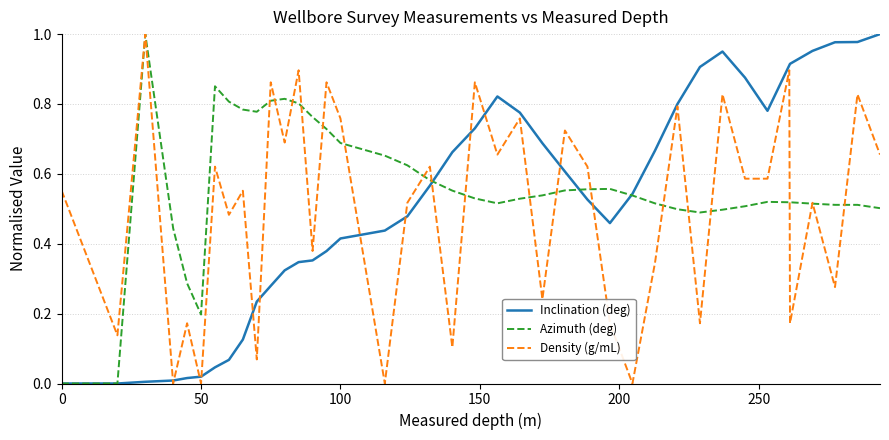

Which series has the largest total across all categories?

Azimuth (deg)